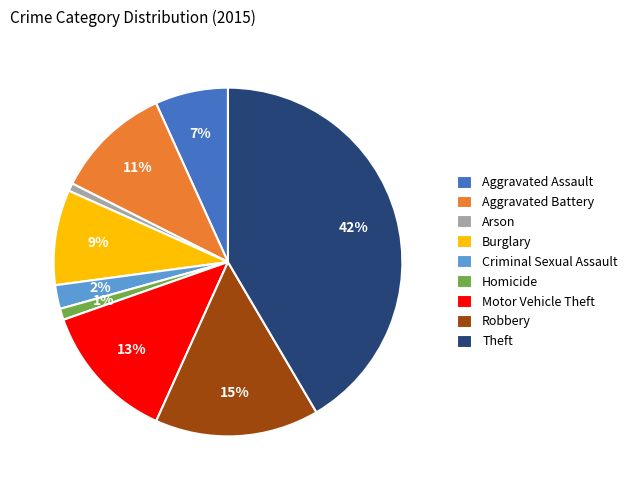

Is there any slice that represents more than half of the pie?

No